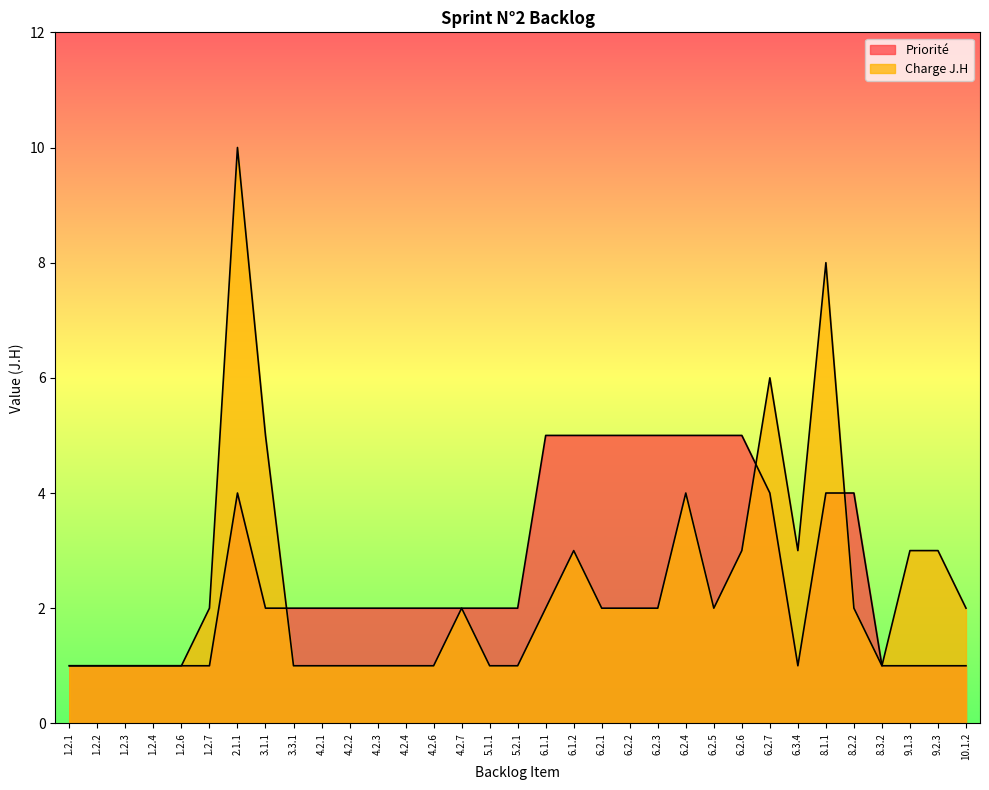

How many lines are shown in the chart?

2